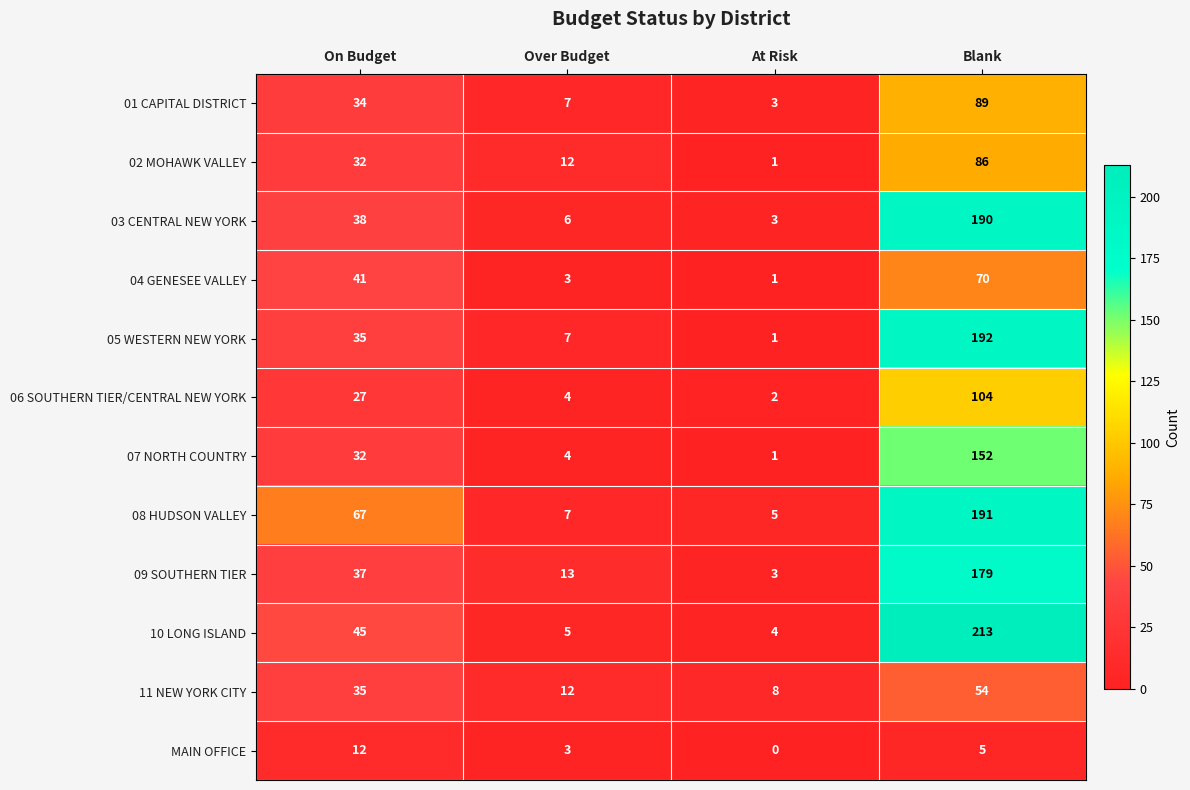

What is the spread (max minus min) of values at On Budget?

55